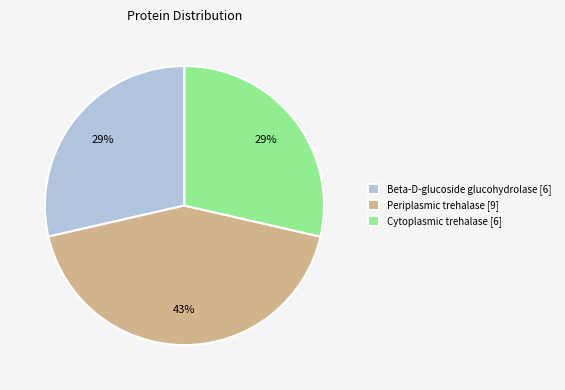

To the nearest percent, what percentage of the pie is Beta-D-glucoside glucohydrolase?

29%